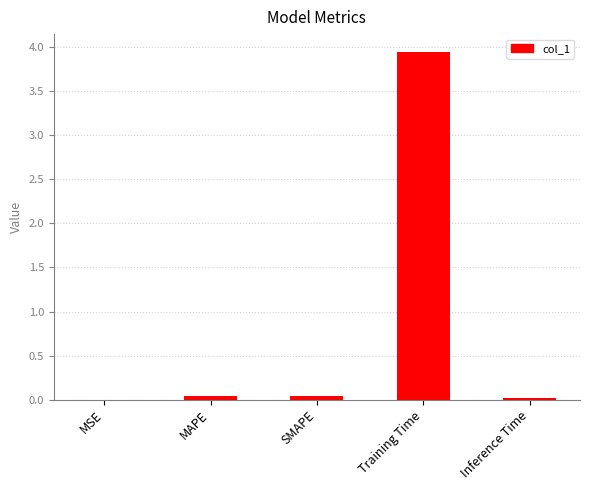

Which label corresponds to the largest value in the chart?

Training Time